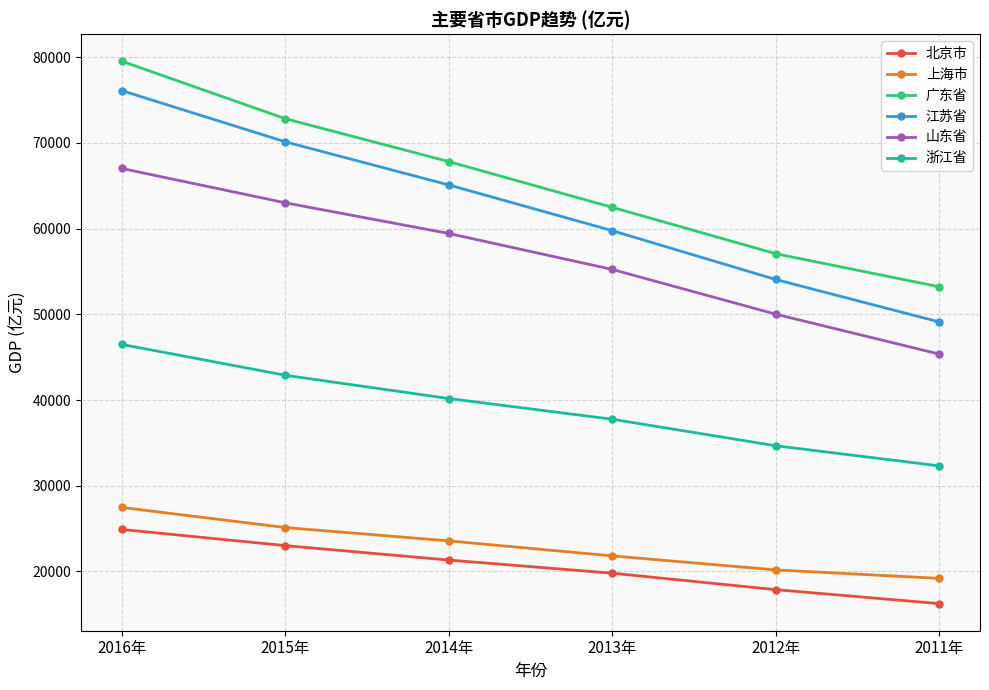

What is the smallest value displayed?

16251.9